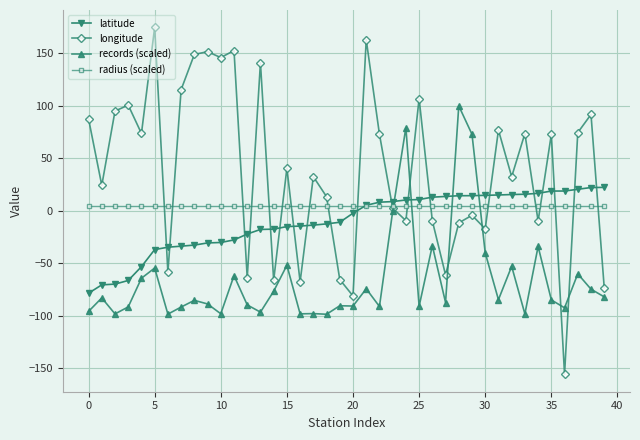

What are all the series names shown in the legend?

latitude, longitude, records (scaled), radius (scaled)